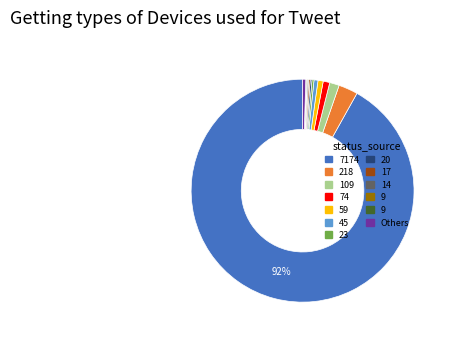

Does any single category account for the majority?

Yes